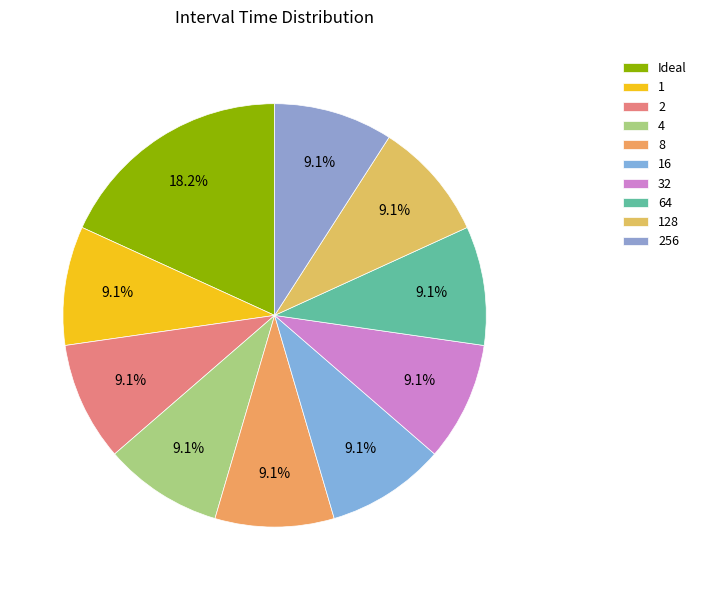

Is there a majority slice in this chart?

No